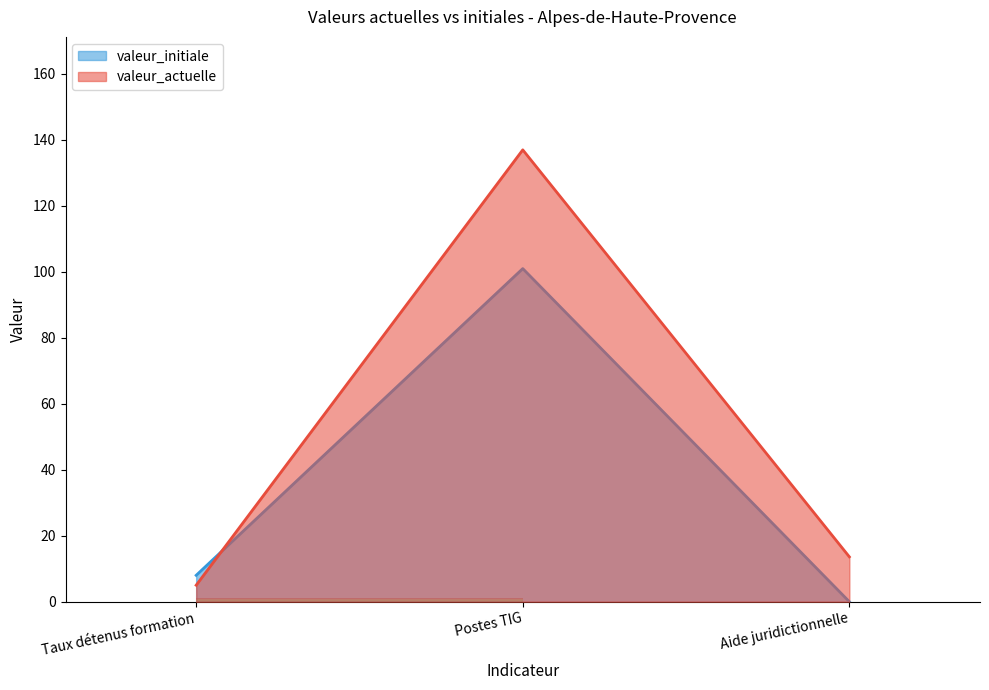

The value of valeur_actuelle at Taux détenus formation is 3.1. True or false?

False